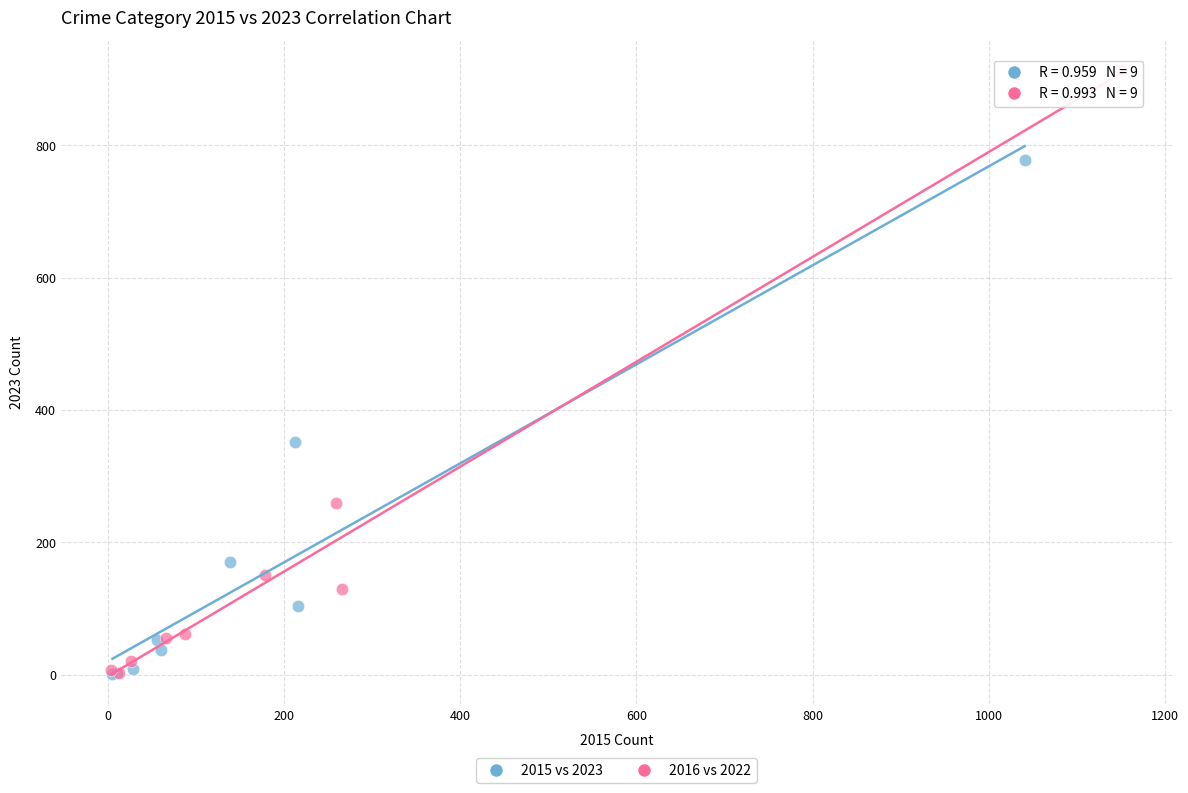

Which series has the largest Y range (max minus min)?

2016 vs 2022